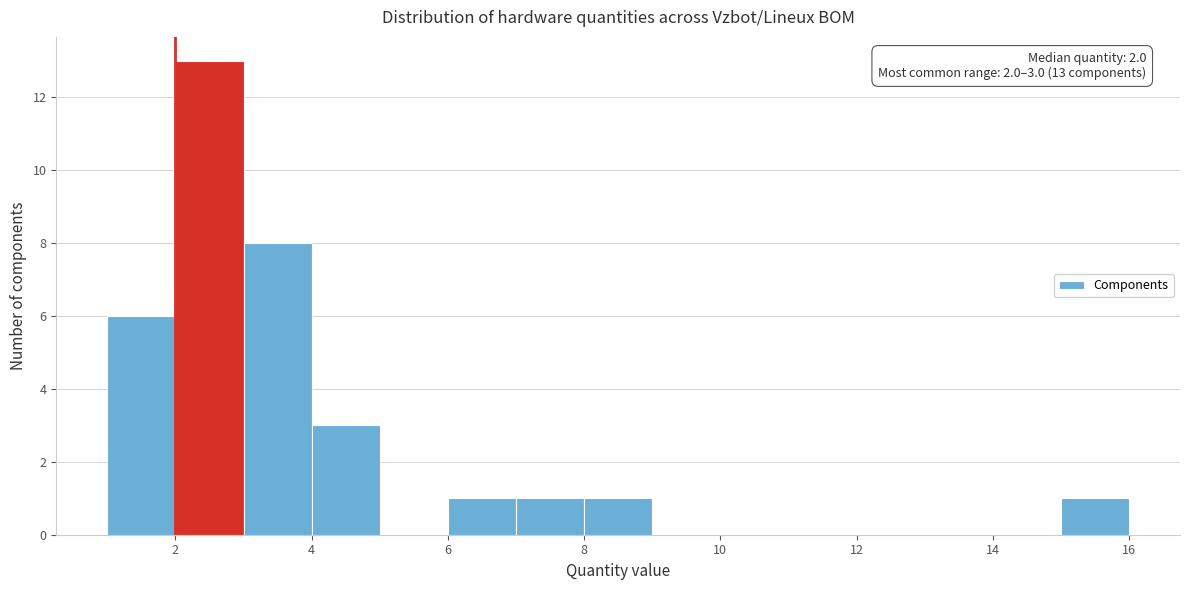

Which range on the x-axis has the tallest bar?

2 to 3